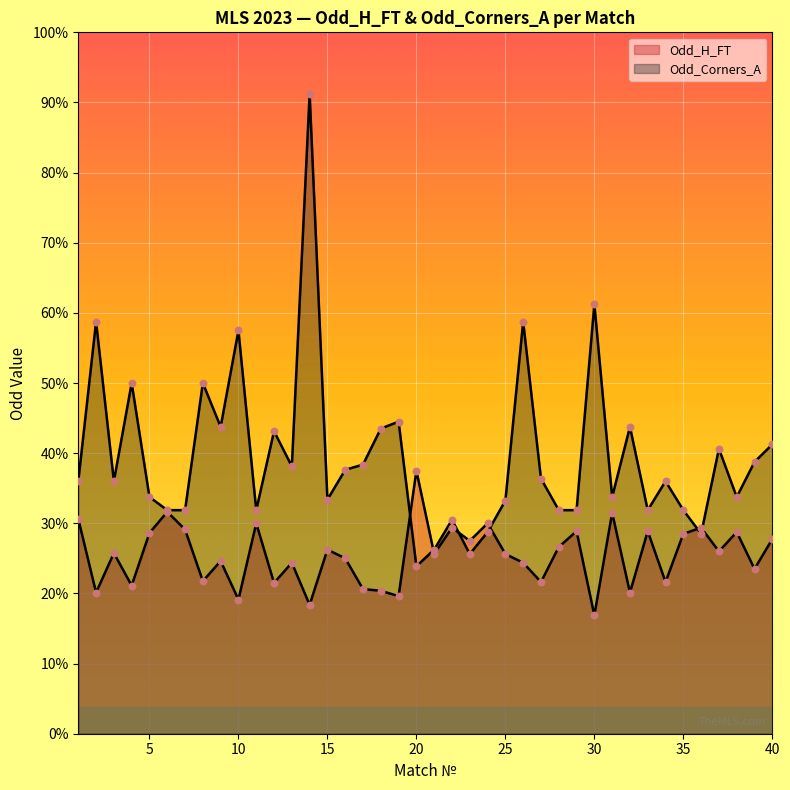

At which category is the sum across all series the highest?

14